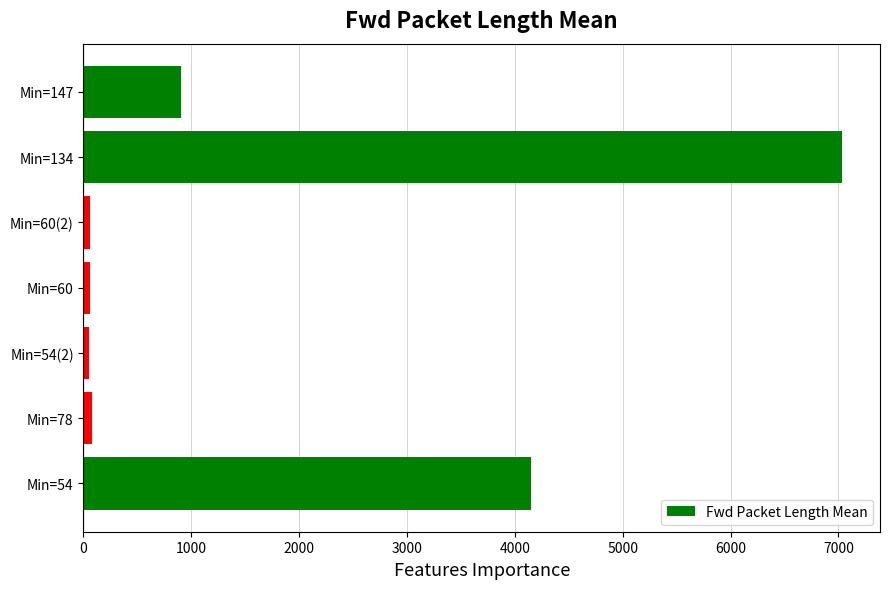

The value at Min=54 is 6002.2. True or false?

False